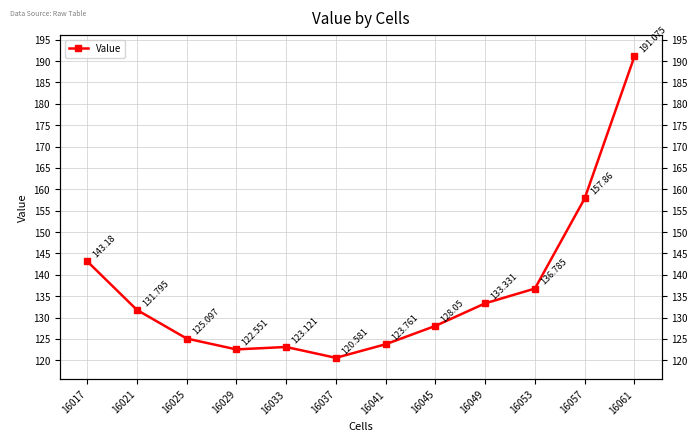

At which category does the data reach its first local peak?

16033